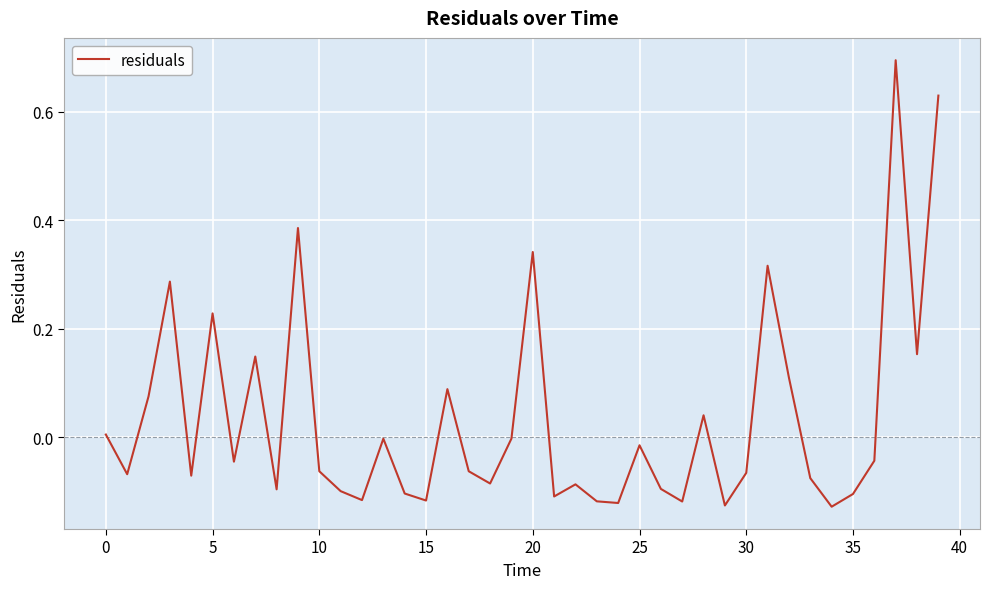

What is the maximum value shown in the chart?

0.7